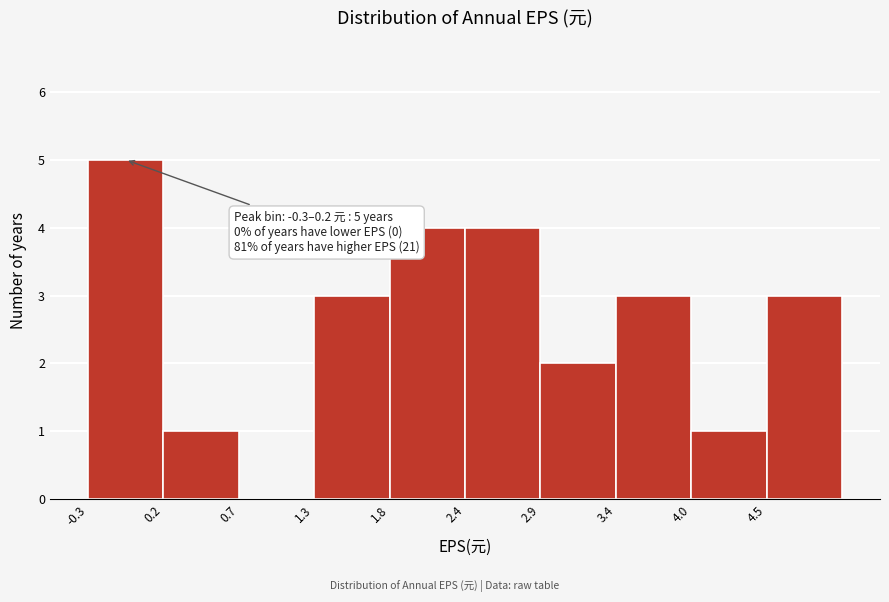

Over which range of the x-axis is the bar tallest?

-0.3 to 0.2